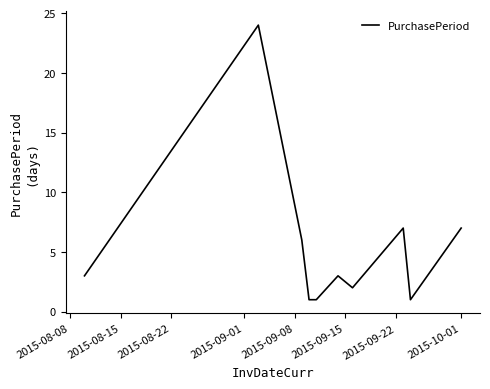

What is the maximum value shown in the chart?

24